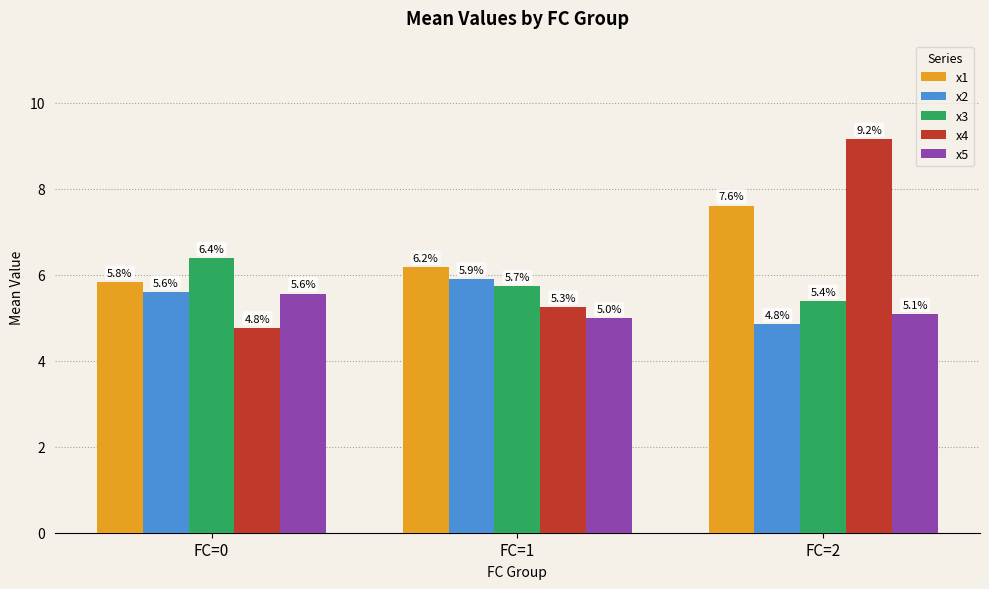

What is the difference between the highest and lowest values at FC=1?

1.2